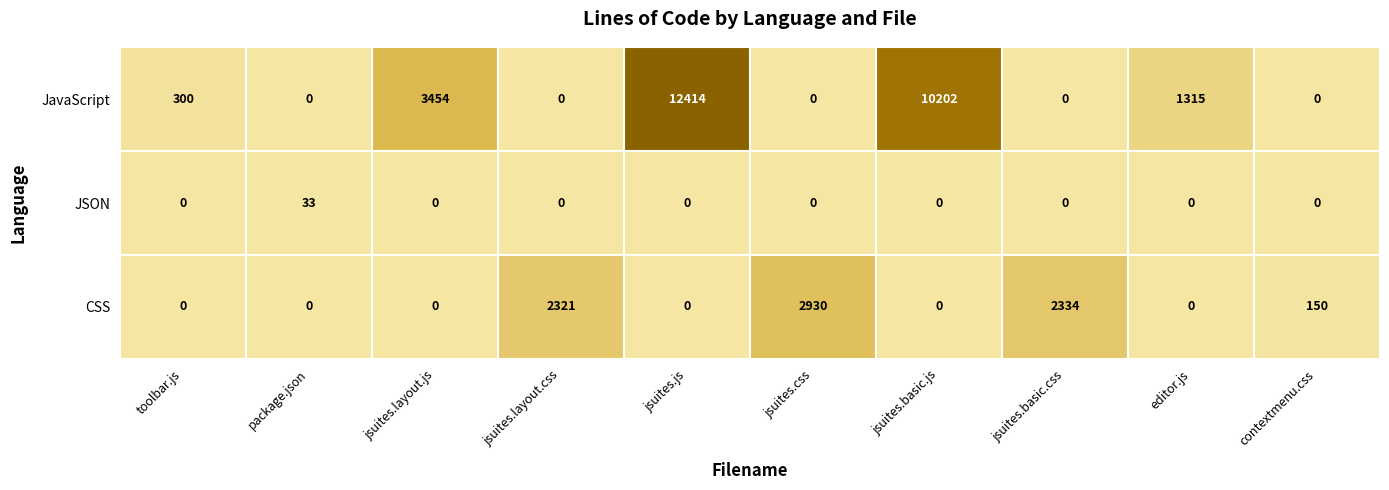

Rank the series by their average value, from highest to lowest.

JavaScript, CSS, JSON